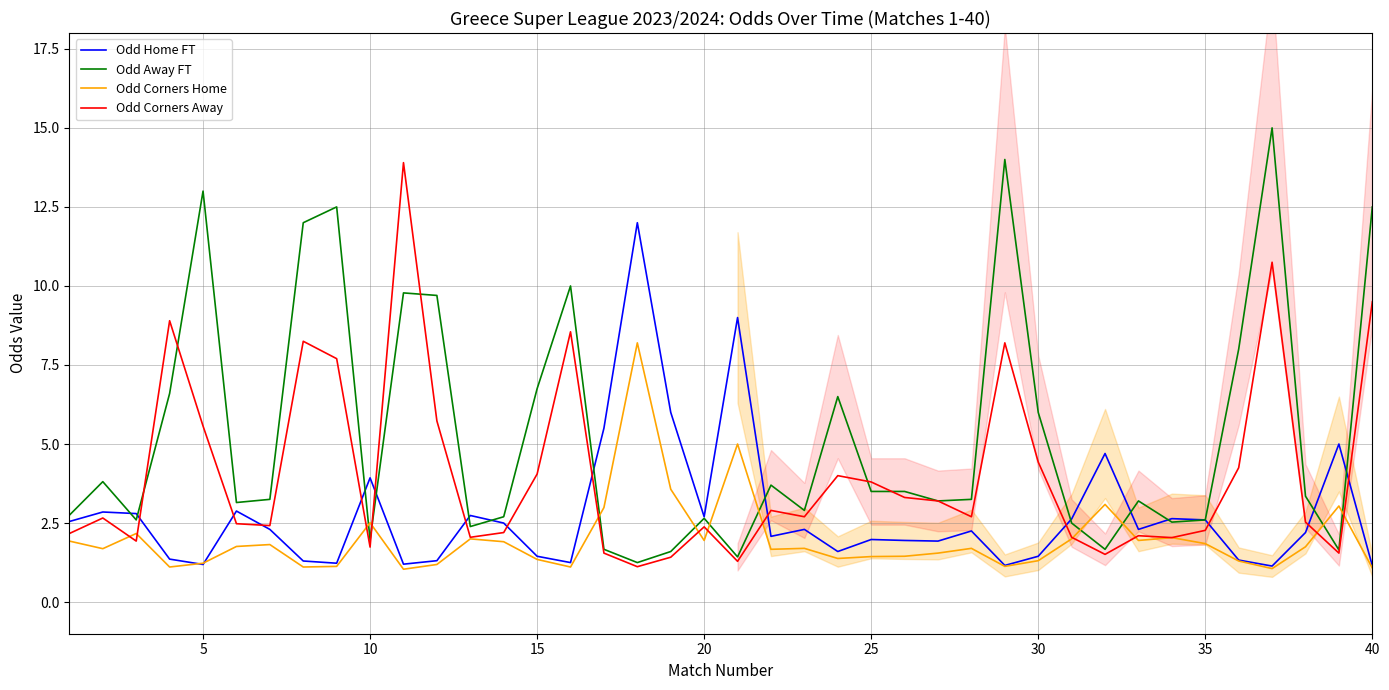

How many intersections are there between Odd Home FT and Odd Corners Home?

2